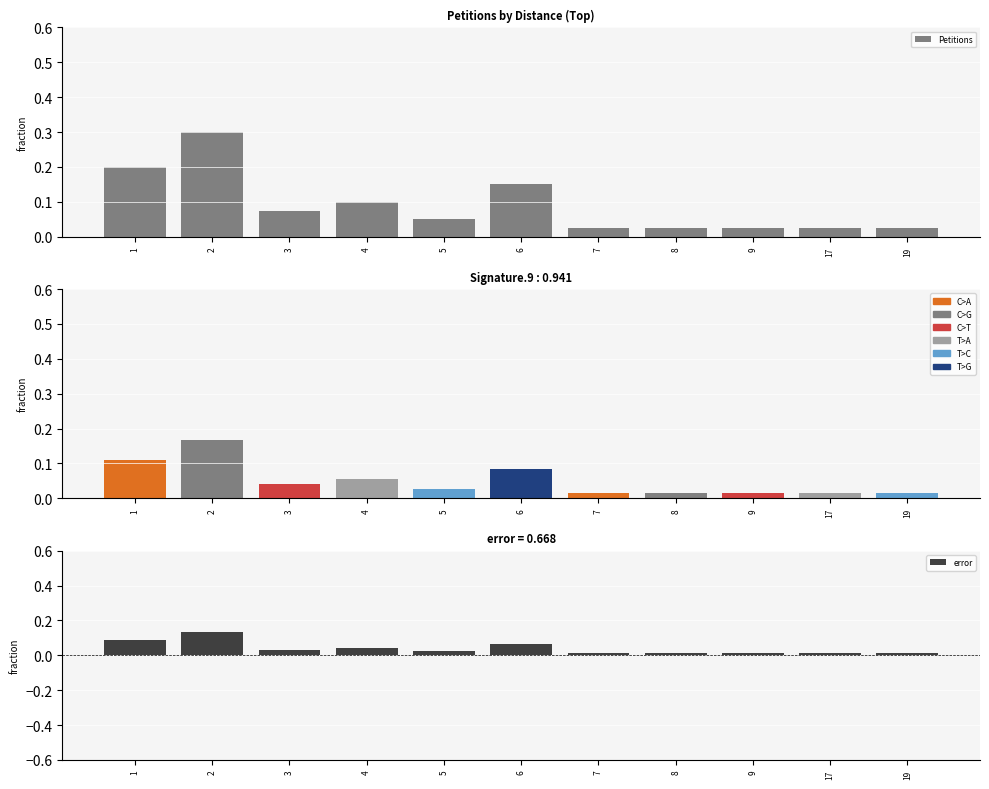

What is the difference between the maximum and minimum values in the Petitions series?

0.3